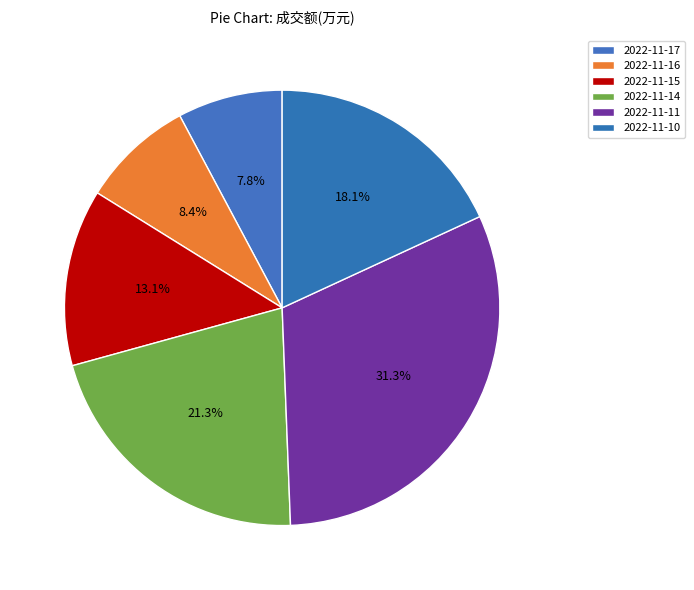

To the nearest percent, what is the combined percentage of 2022-11-14 and 2022-11-11?

53%